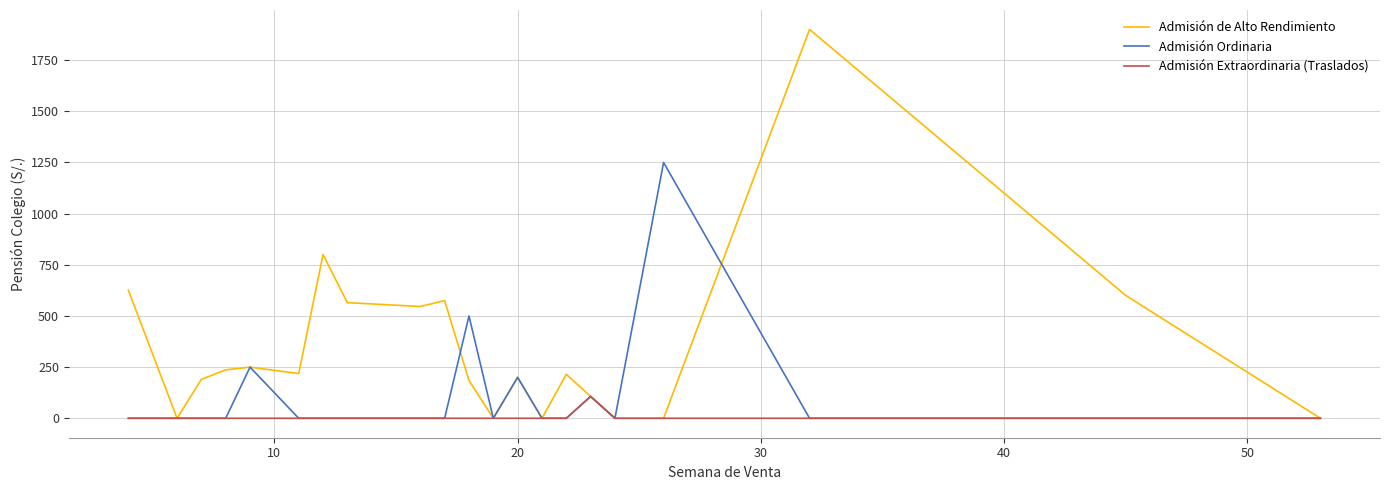

What is the maximum value shown in the chart?

1900.0